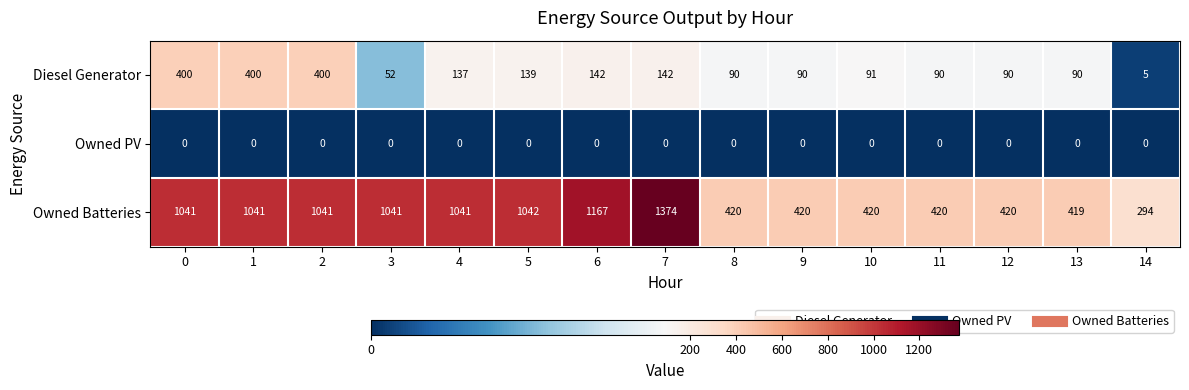

At which label does Owned Batteries reach its peak?

7